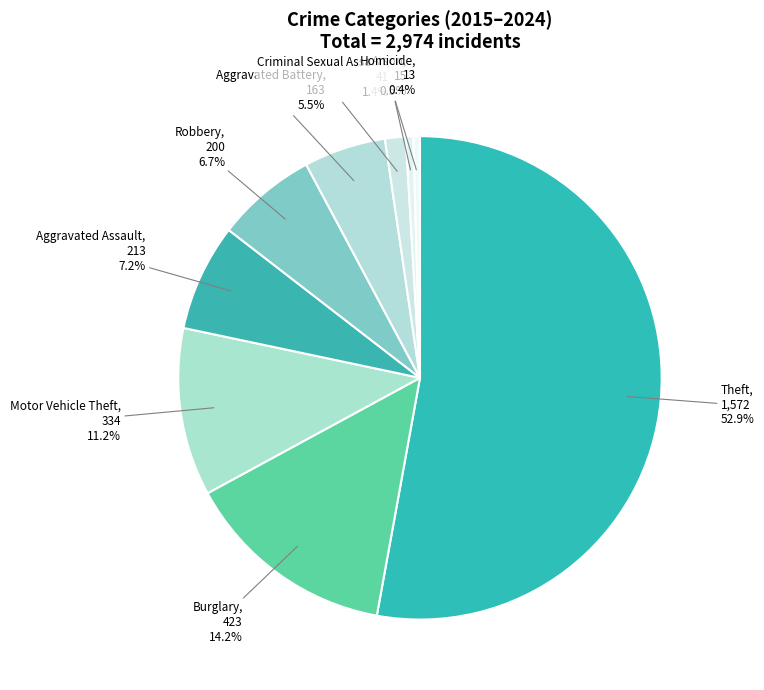

How many slices are in this pie chart?

9